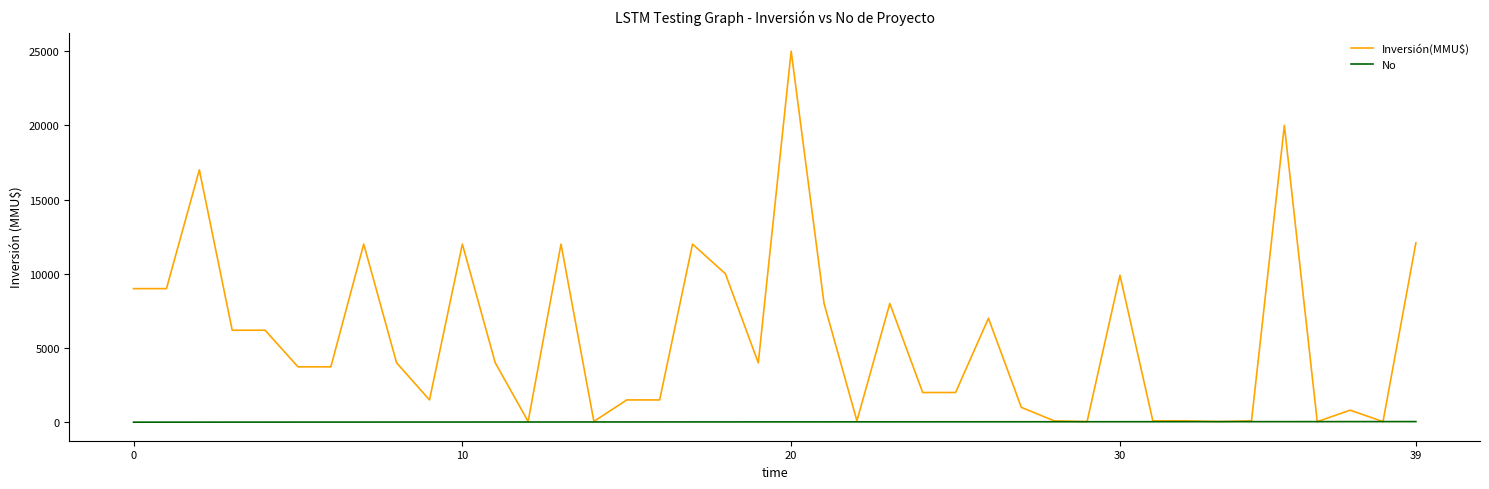

Rank the series by their average value, from highest to lowest.

Inversión(MMU$), No